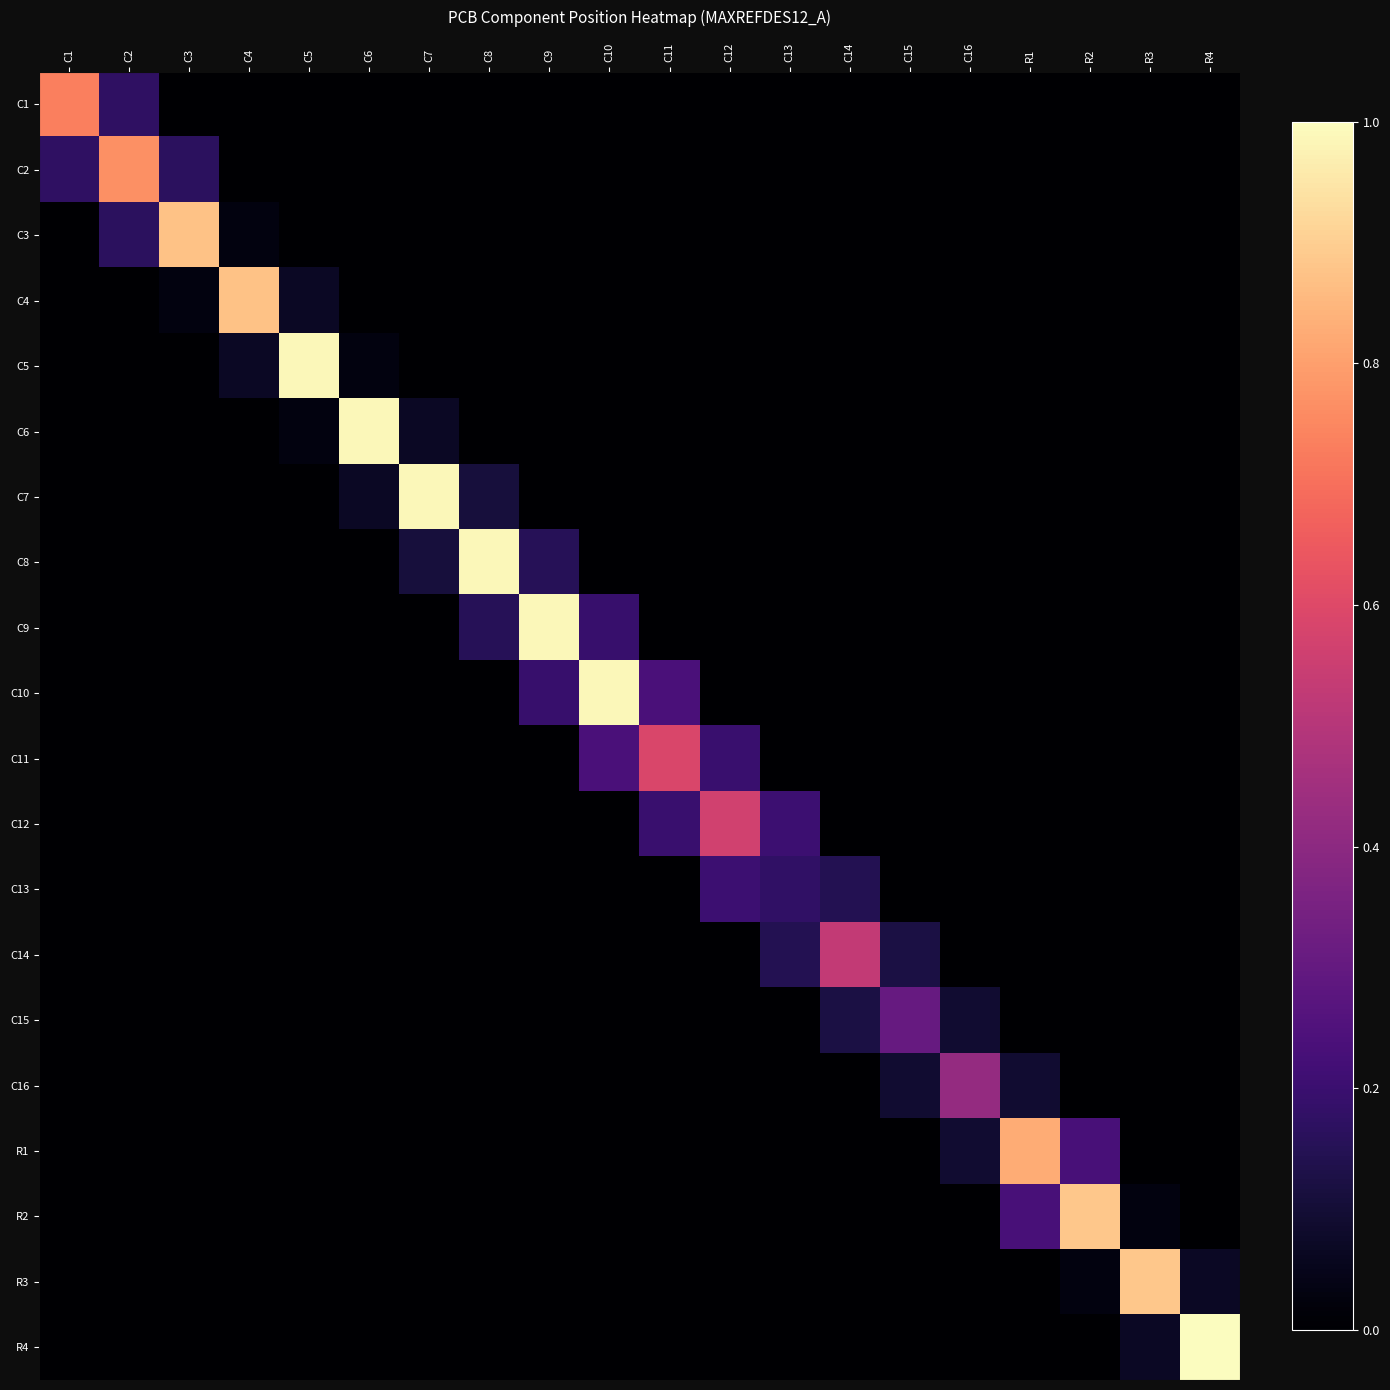

How many distinct data groups are displayed?

20